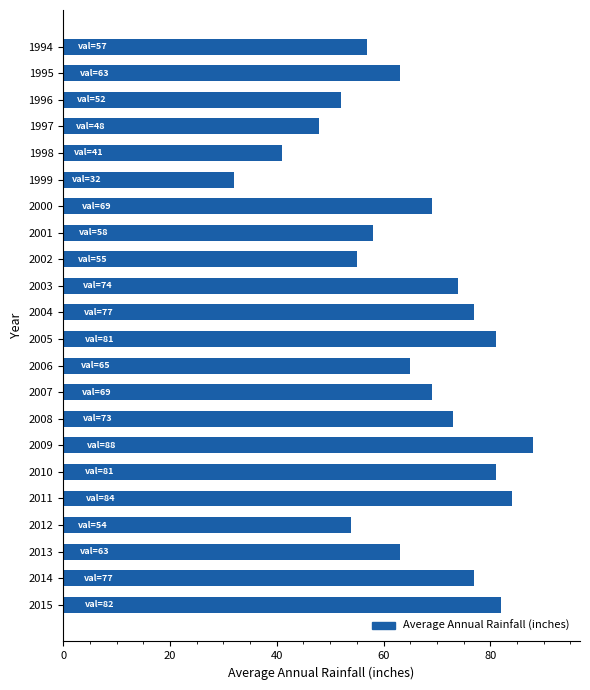

What is the sum of all values?

1443